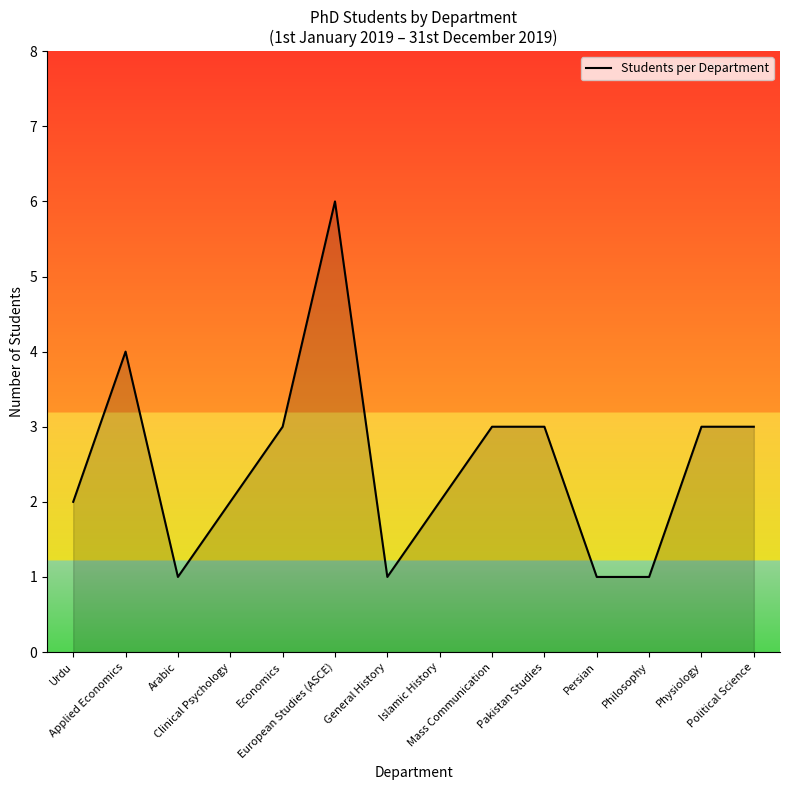

What is the minimum value shown in the chart?

1.0